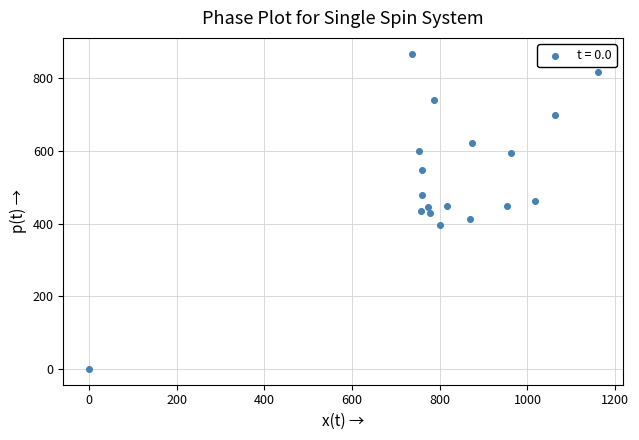

What is the range of X values (max minus min)?

1160.0